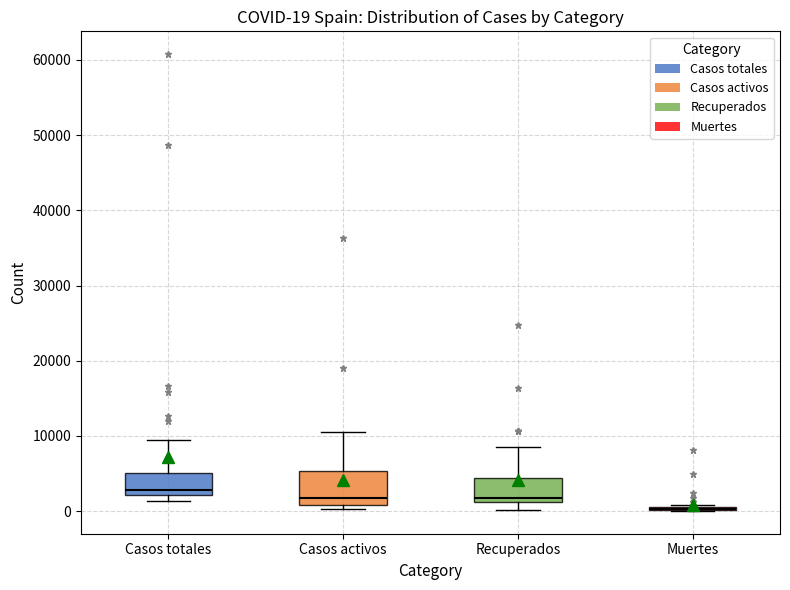

Which box is the tallest, from its lower edge to its upper edge?

Casos activos